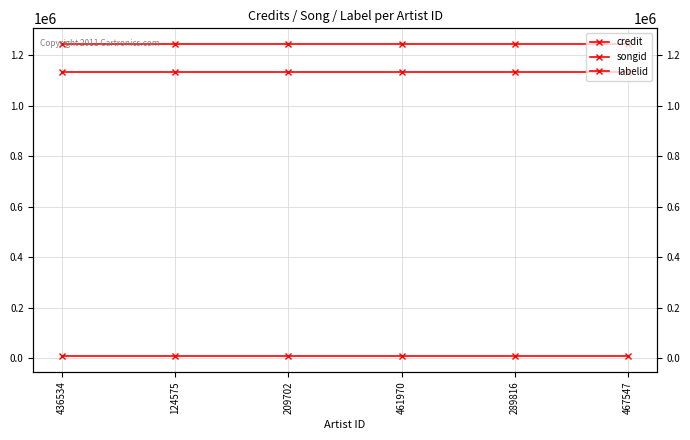

What is the approximate value of songid at 289816?

1244684